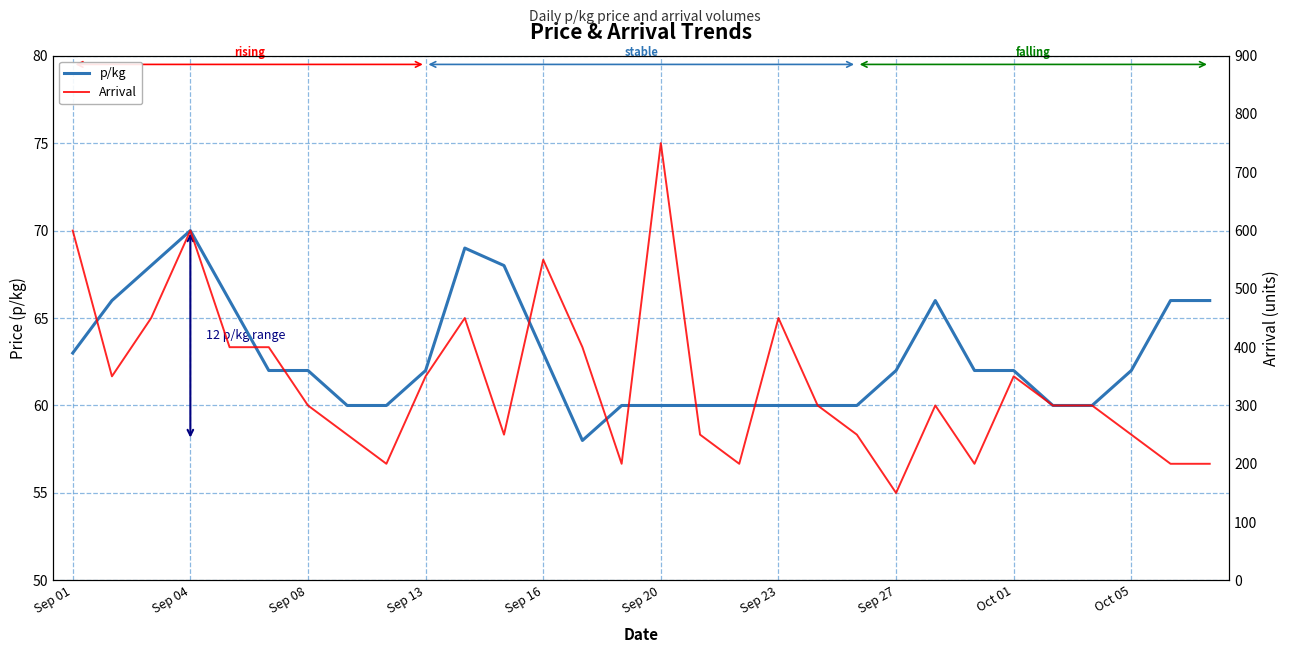

True or false: Arrival and p/kg intersect in this chart.

False